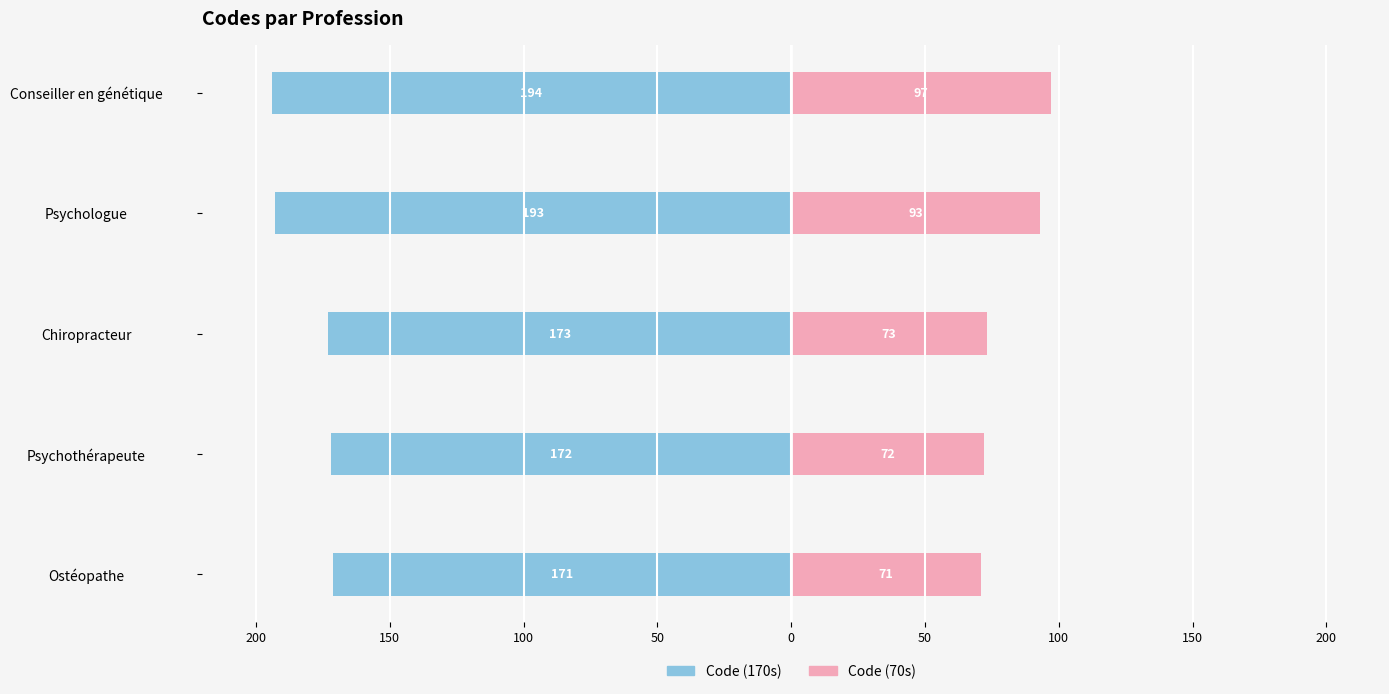

What is the value of the Code (170s) bar at the 5th from the left?

-194